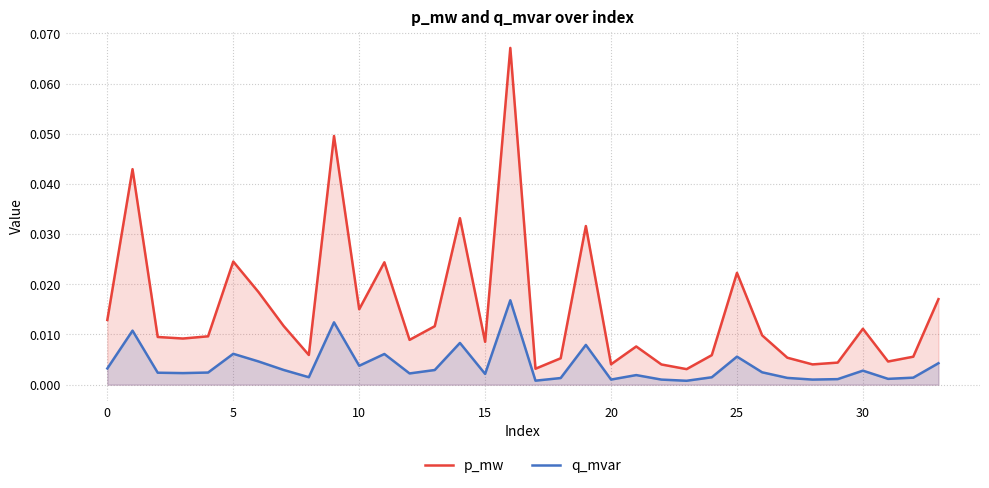

At 29, list the series in order from largest to smallest.

p_mw, q_mvar